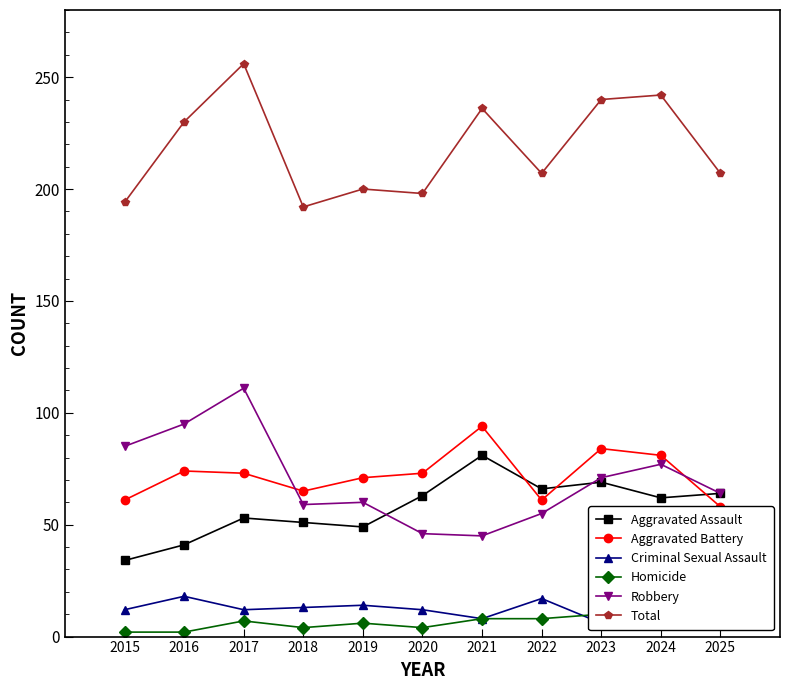

How many values in the Total series exceed 207?

5